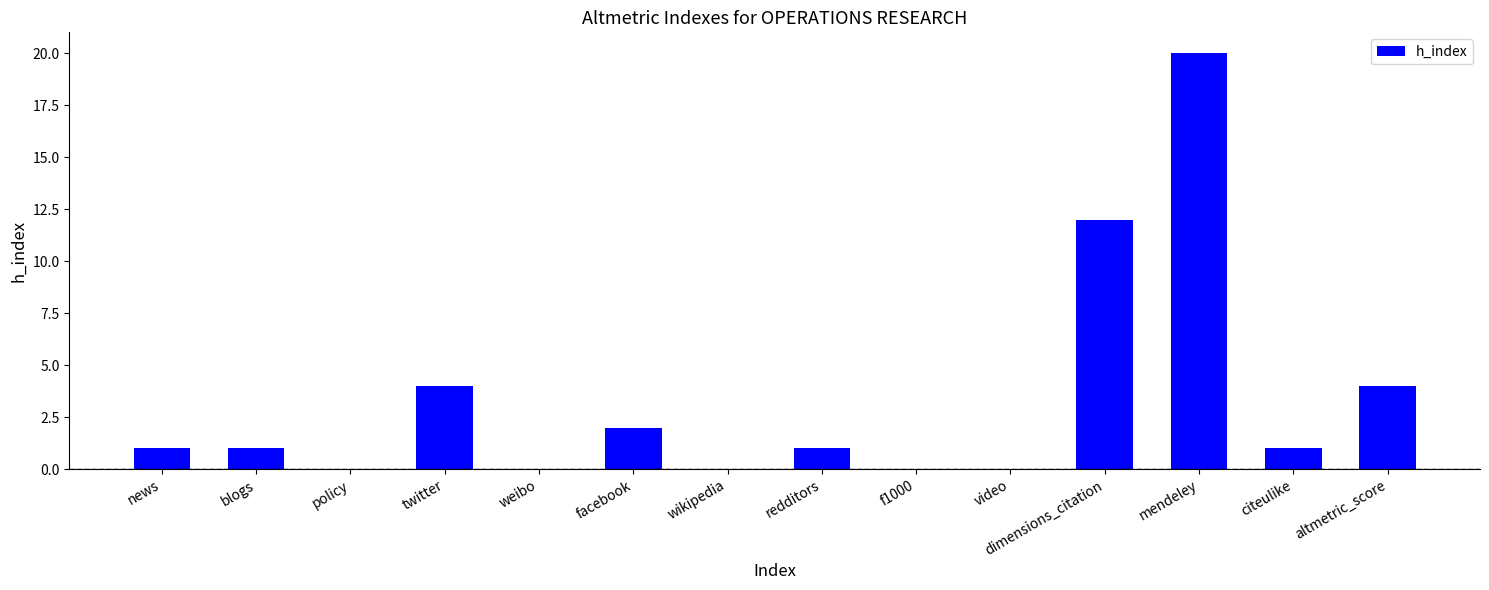

Reading left to right, list all the values displayed in this chart.

news=1	blogs=1	policy=0	twitter=4	weibo=0	facebook=2	wikipedia=0	redditors=1	f1000=0	video=0	dimensions_citation=12	mendeley=20	citeulike=1	altmetric_score=4